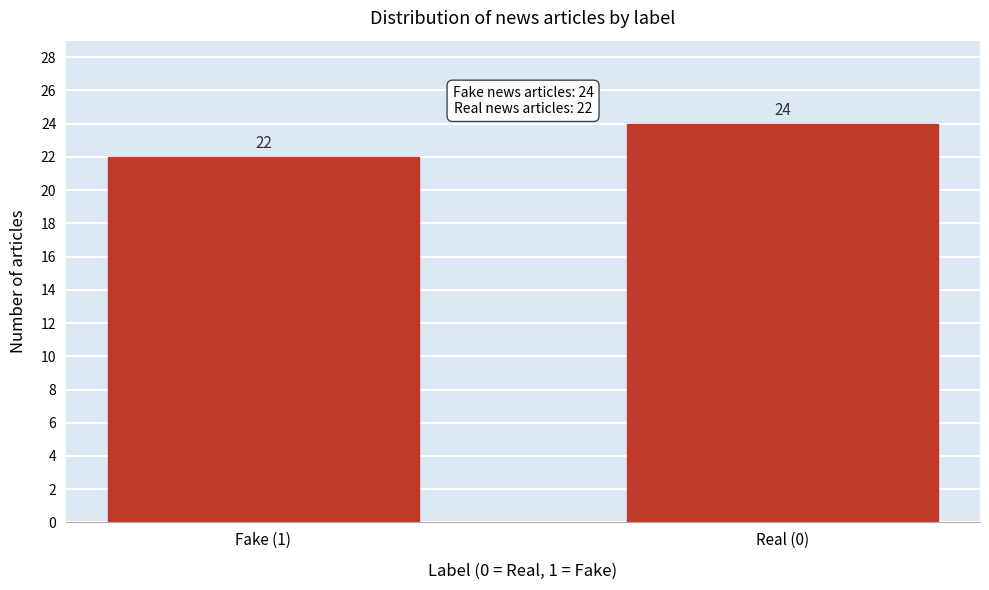

Reading left to right, transcribe all the data shown in this chart.

22	24